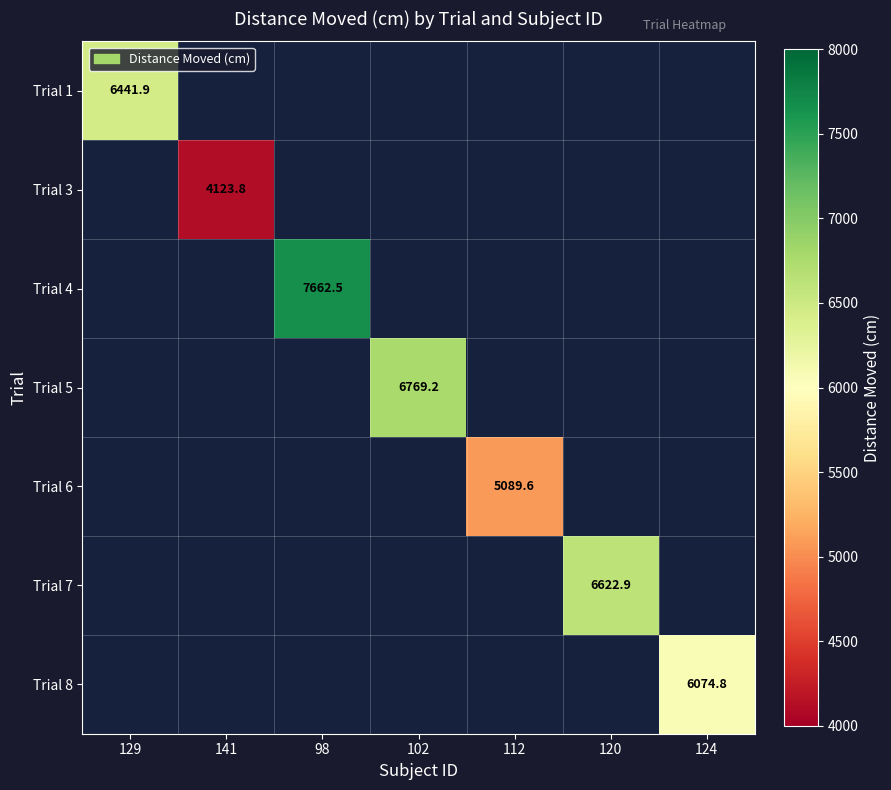

Is the value of Trial 7 at 120 greater than the value of Trial 3 at 141?

Yes